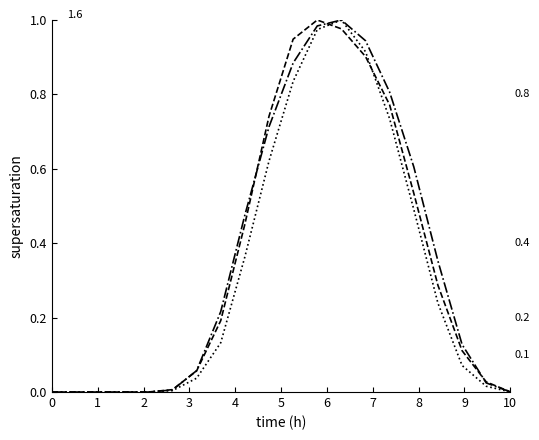

Does the chart have visible grid lines?

No